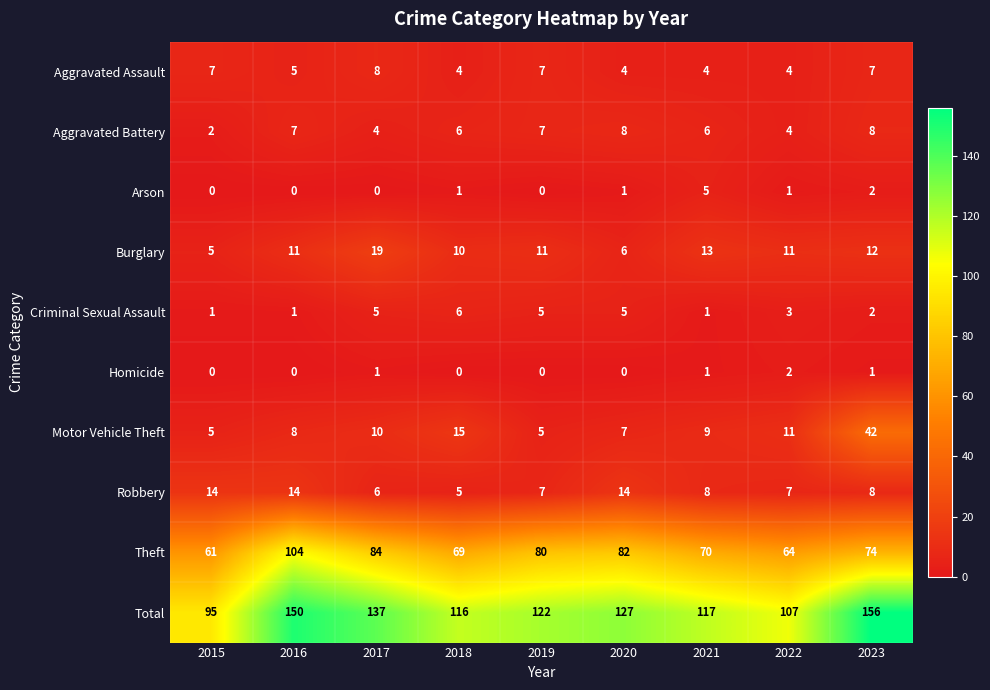

The Aggravated Assault series shows 5 at 2016. True or false?

True